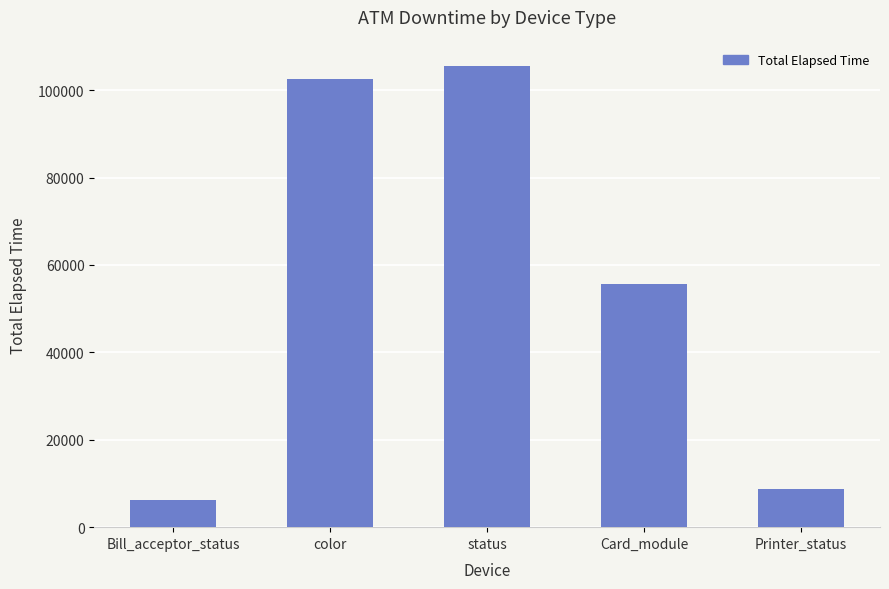

The chart shows a value of 14469 at Card_module. True or false?

False